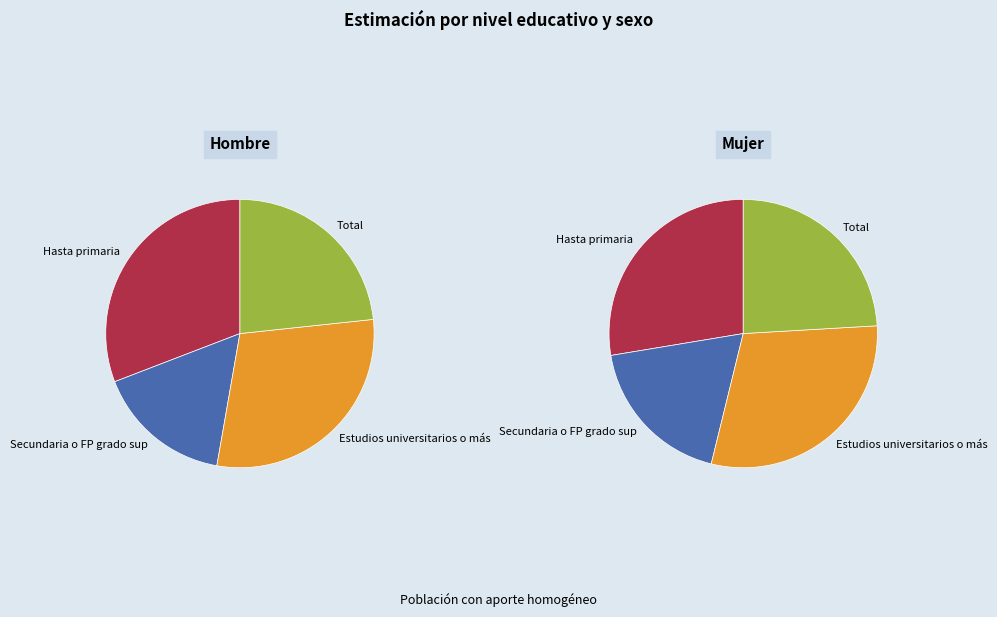

Rank the categories by value from lowest to highest.

Secundaria o FP grado sup, Total, Estudios universitarios o más, Hasta primaria